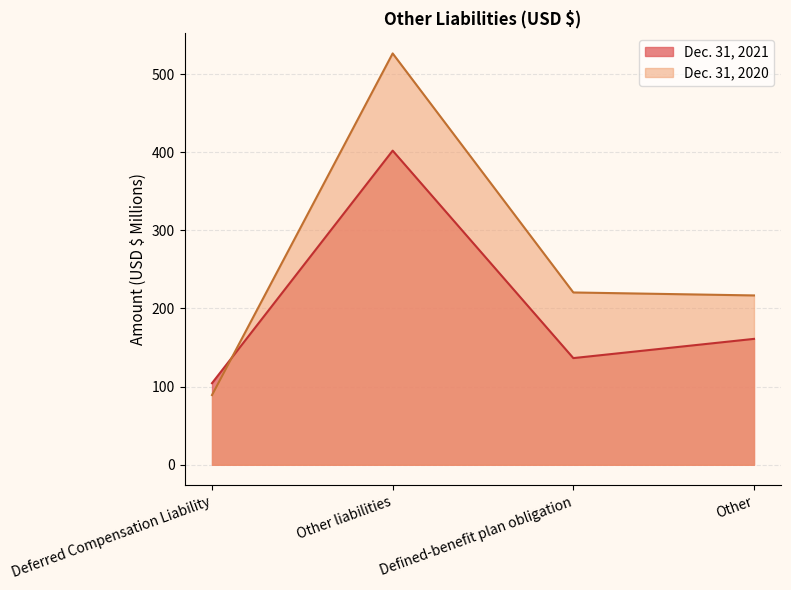

How many values in the Dec. 31, 2021 series exceed 161?

2